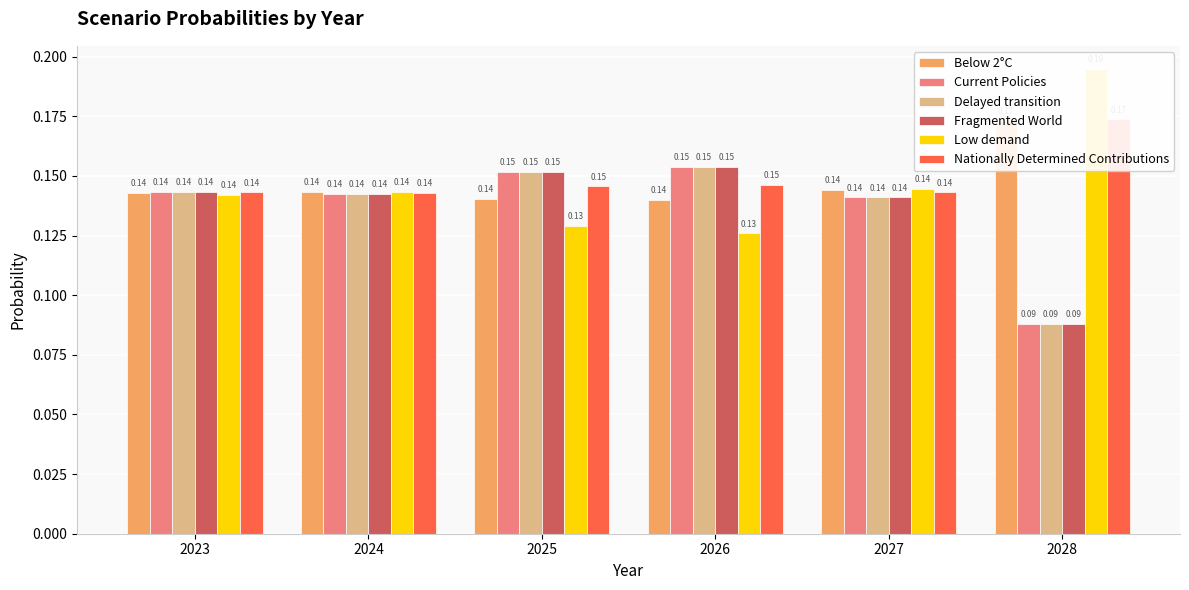

How many distinct data groups are displayed?

6